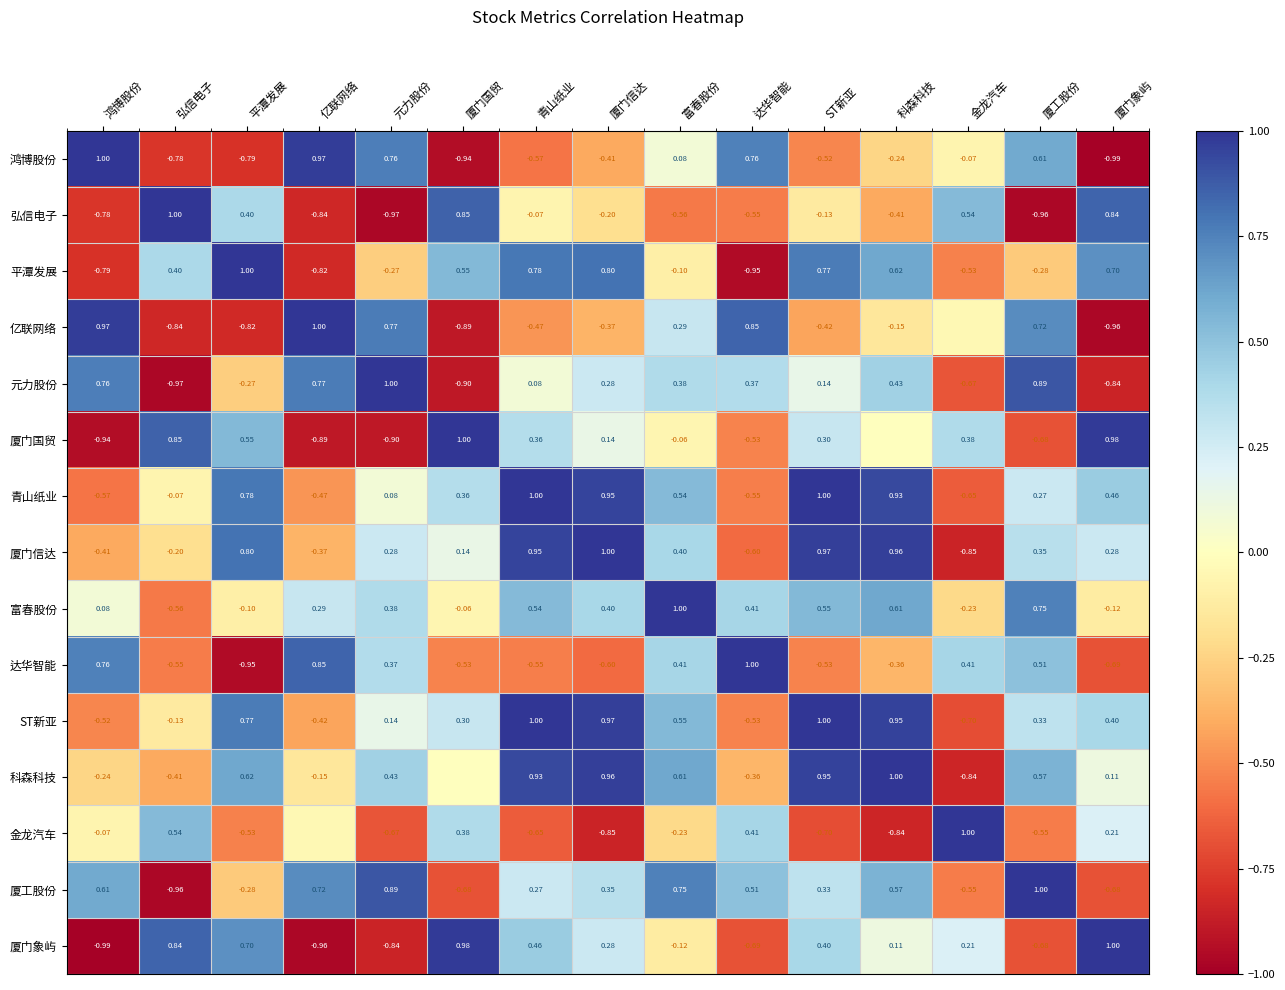

Between 鸿博股份 and 厦工股份, which series saw the biggest shift?

ST新亚